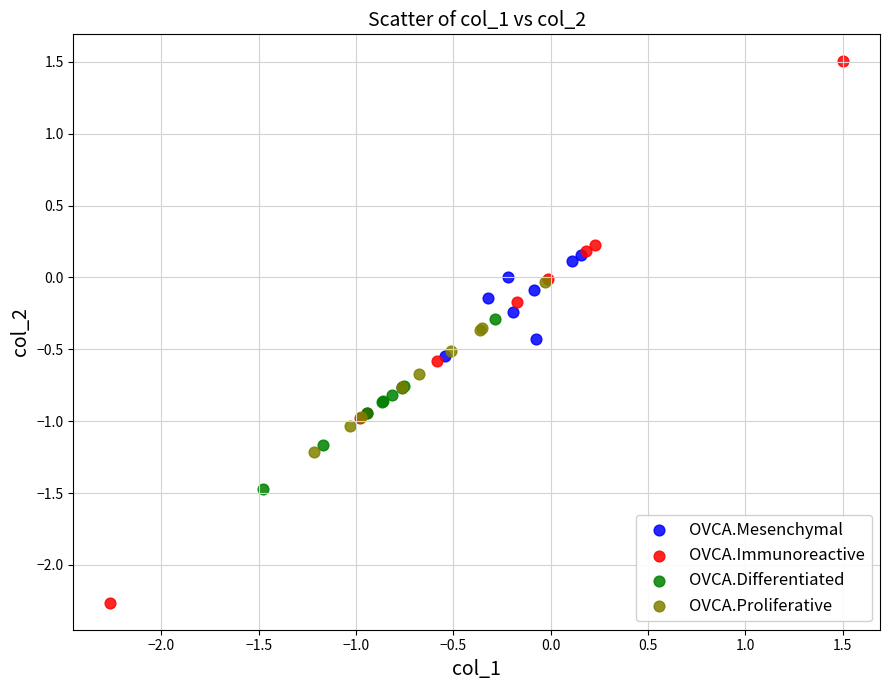

Which series has the widest spread of Y values?

OVCA.Immunoreactive